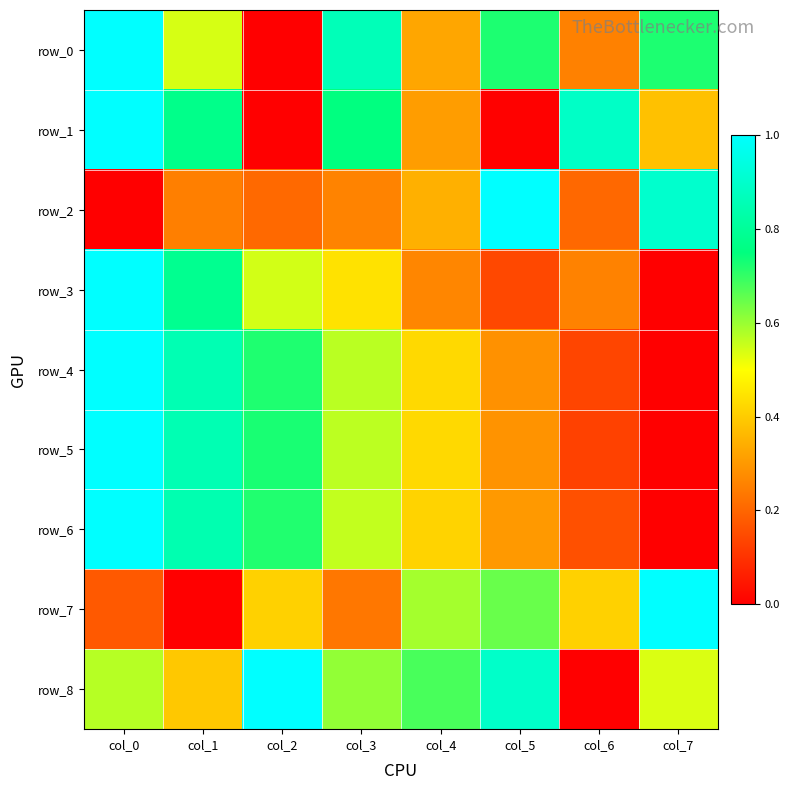

At which category is the sum across all series the highest?

col_0